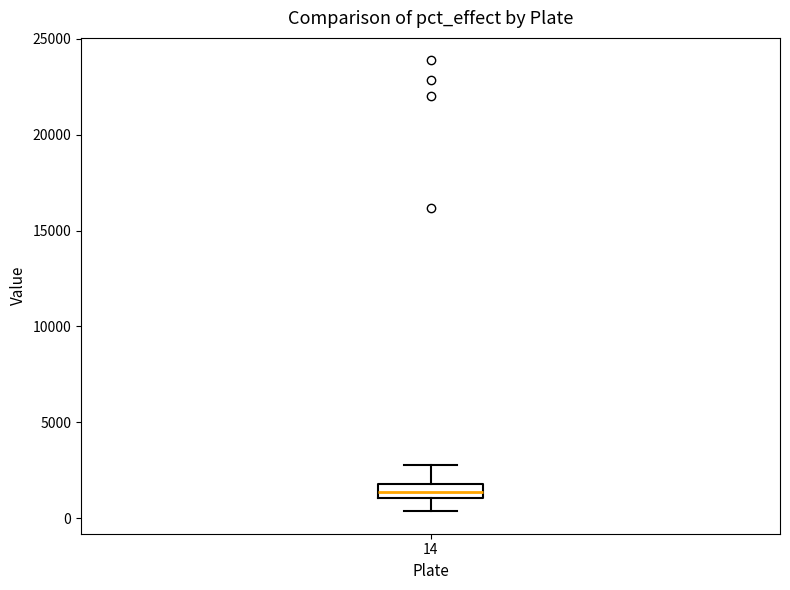

Where does the lower whisker of the box at x = 14 end on the y-axis? The values are not printed on the chart, so give them approximately, as read against the axis.

500